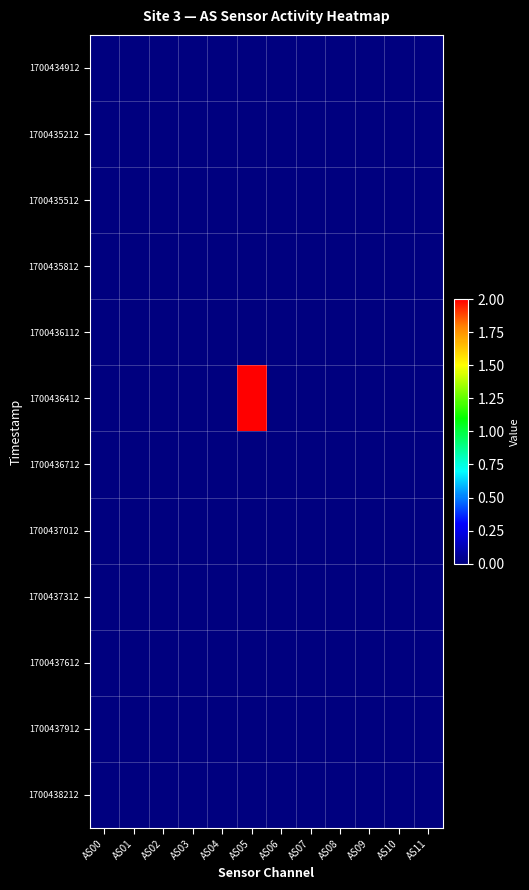

At AS02, list the series in order from largest to smallest.

1700434912, 1700435212, 1700435512, 1700435812, 1700436112, 1700436412, 1700436712, 1700437012, 1700437312, 1700437612, 1700437912, 1700438212